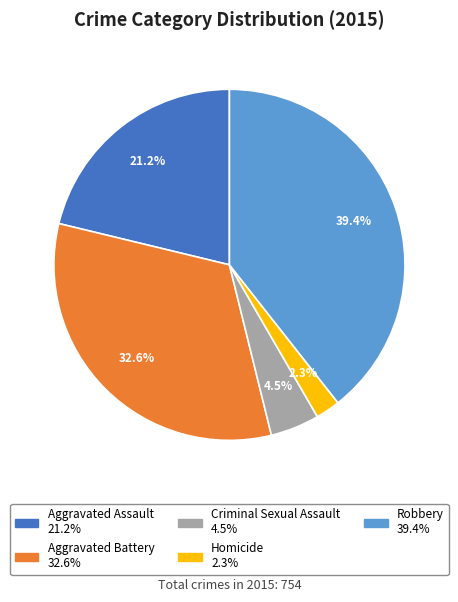

Rank the categories by value from lowest to highest.

Homicide, Criminal Sexual Assault, Aggravated Assault, Aggravated Battery, Robbery